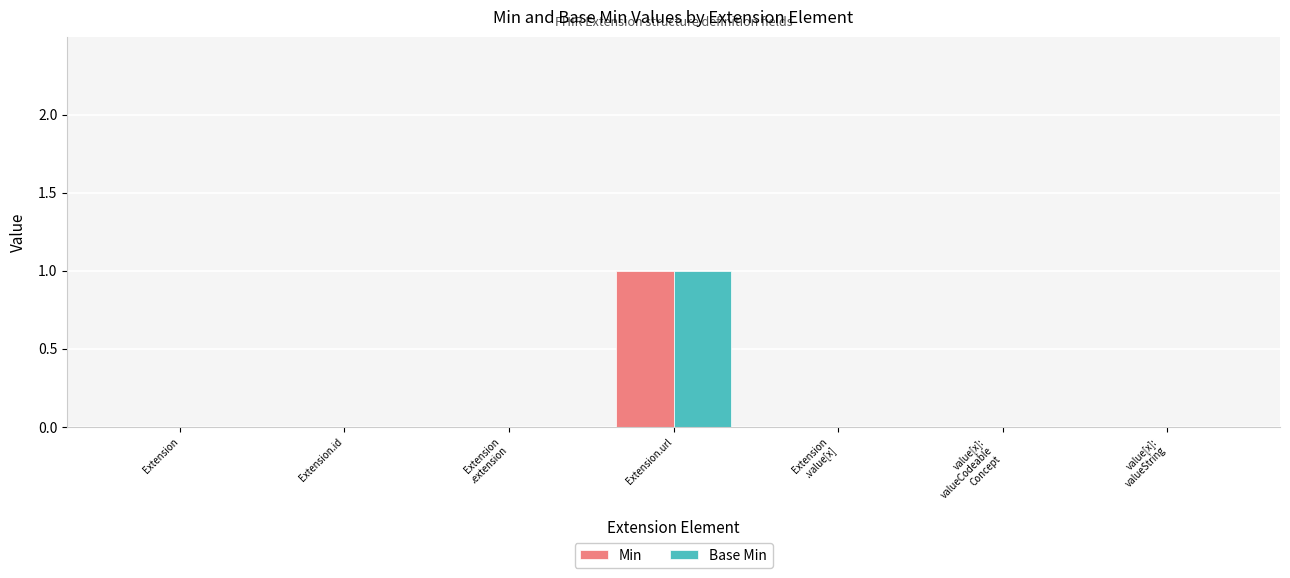

The value of Base Min at Extension
.value[x] is 1. True or false?

False